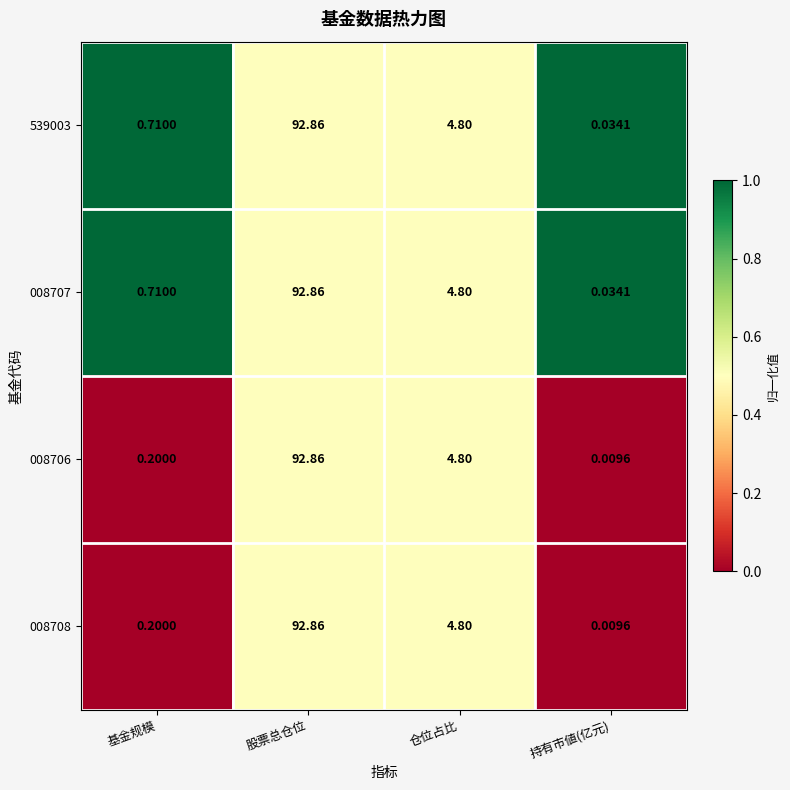

Where does the 008706 series first go above 4?

股票总仓位